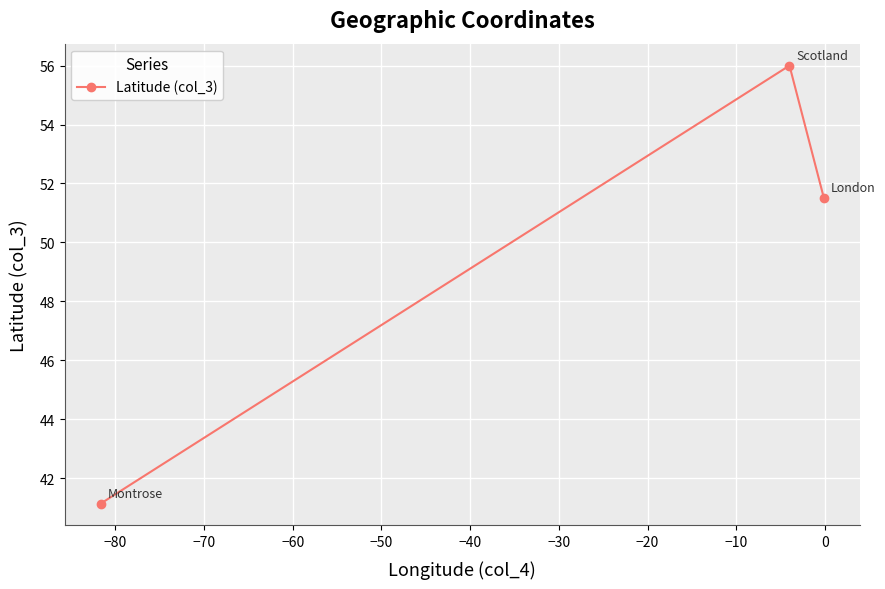

Reading left to right, extract all data points from this chart.

41.1	56.0	51.5